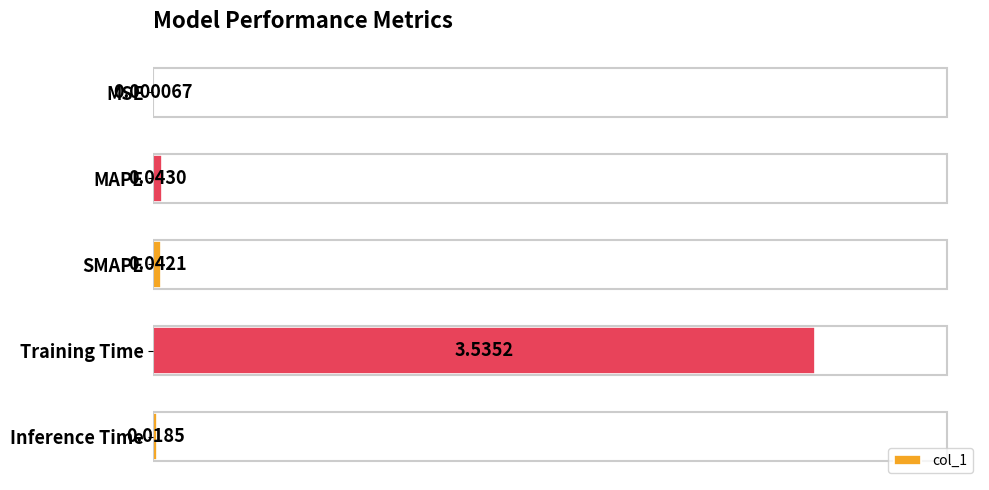

At which label is the value closest to 1?

MAPE